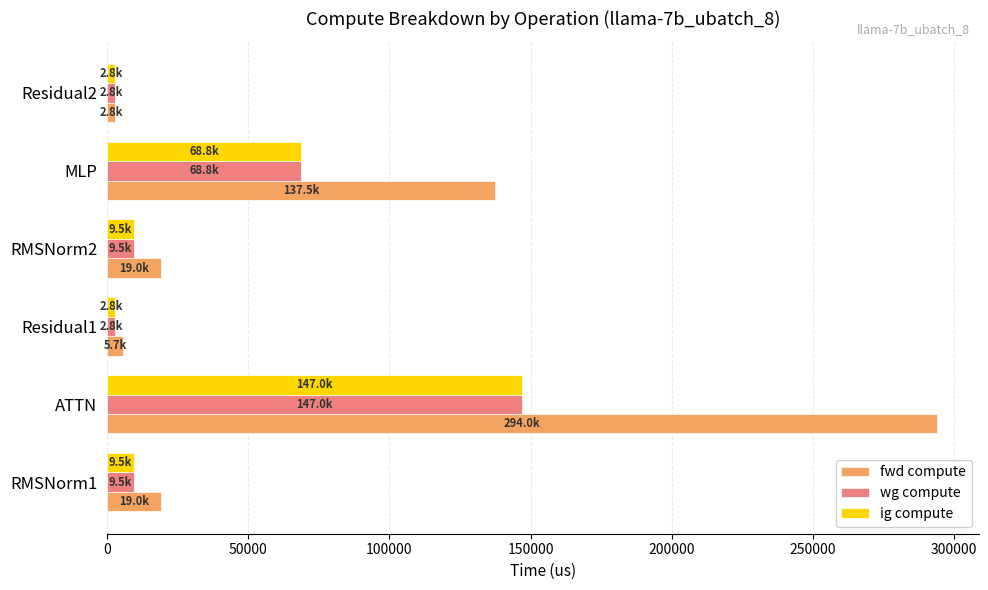

What is the maximum value shown in the chart?

294015.5